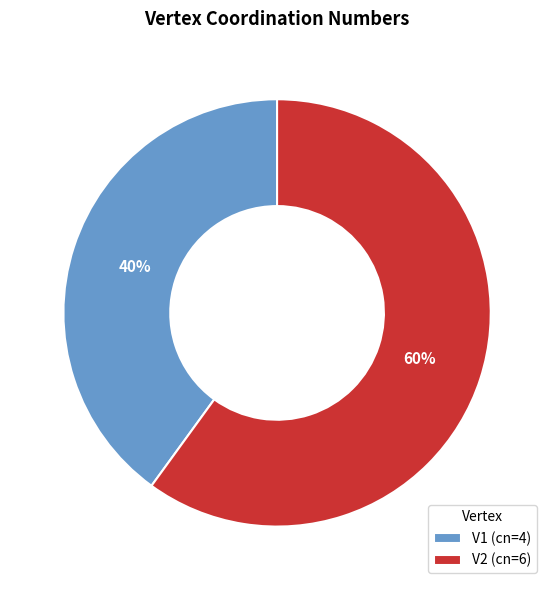

The V1 slice represents 40% of the pie. True or false?

True